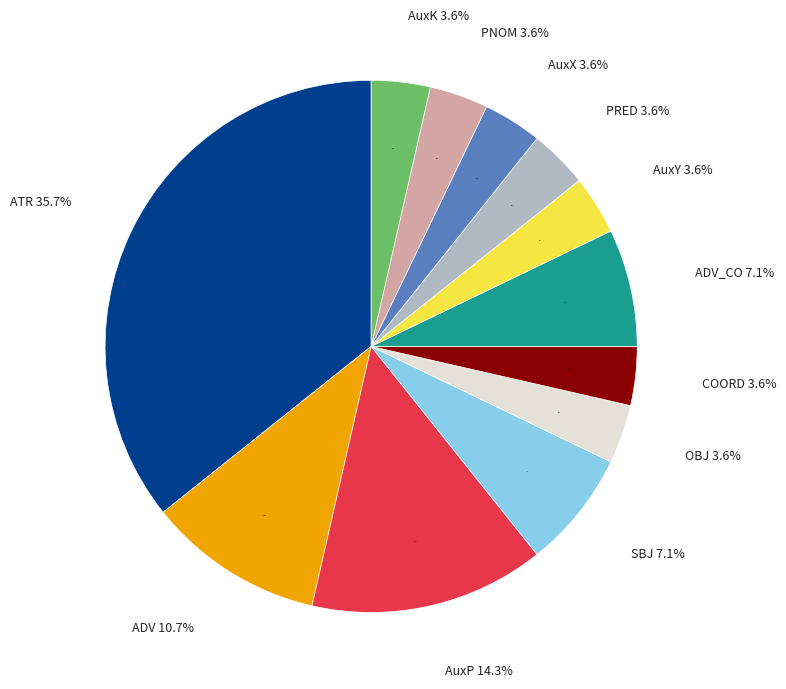

To the nearest percent, what is the difference between the largest and smallest slice percentages?

32%